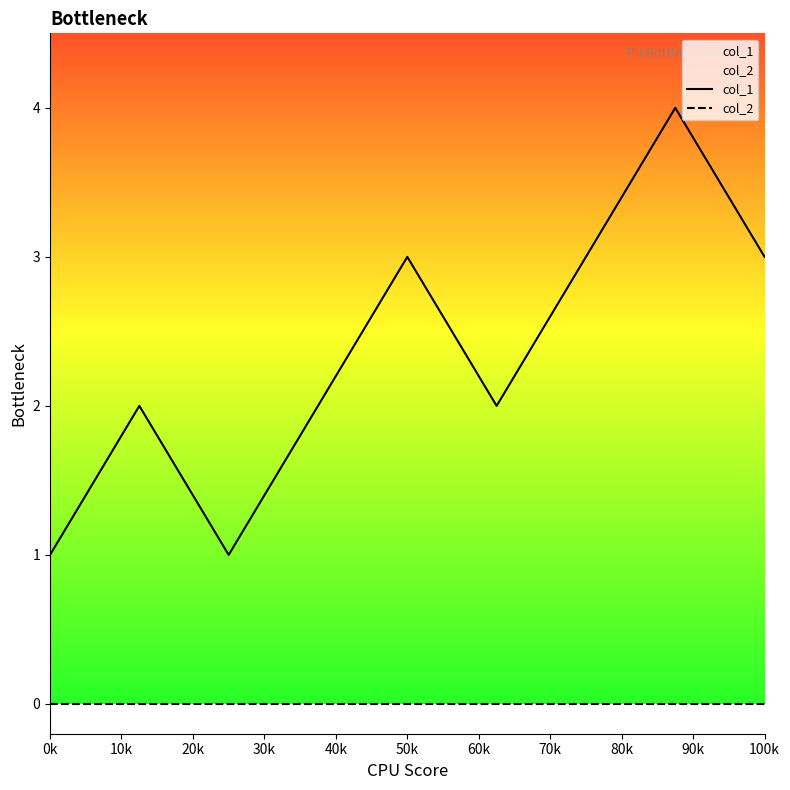

How many lines are shown in the chart?

2